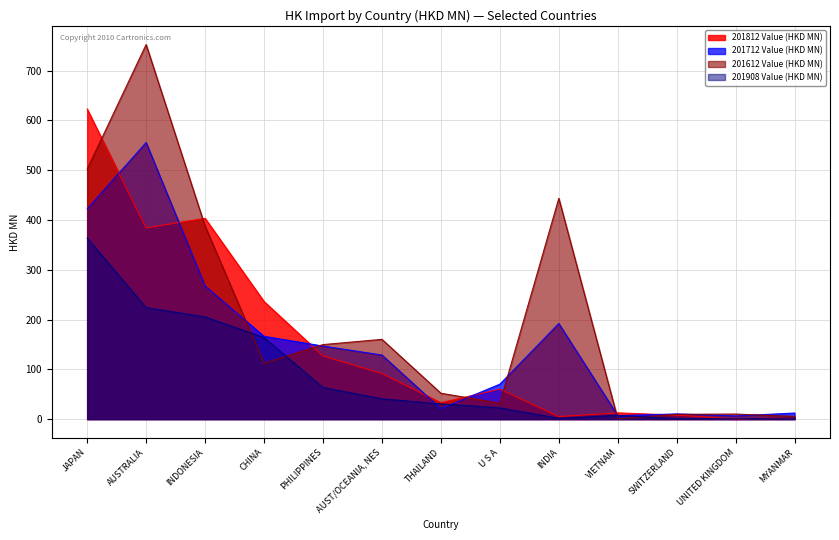

How many values in the 201908 Value (HKD MN) series exceed 30?

7